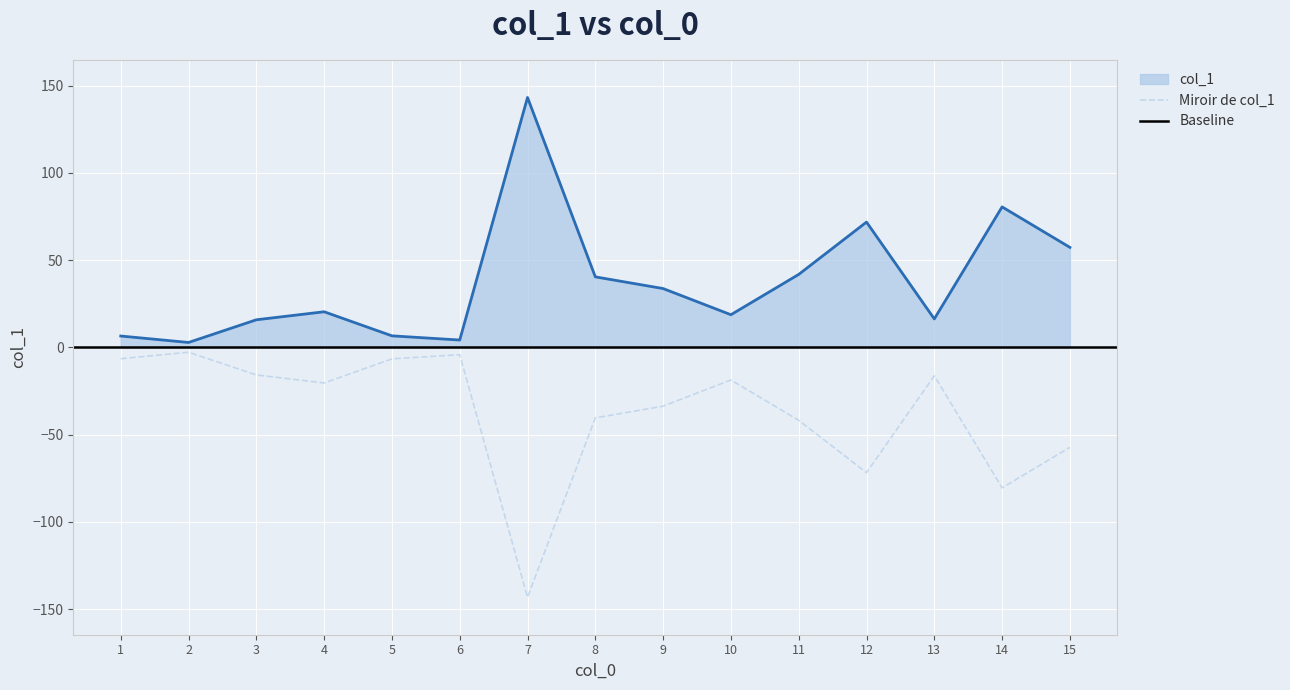

What is the approximate value at 5?

6.6